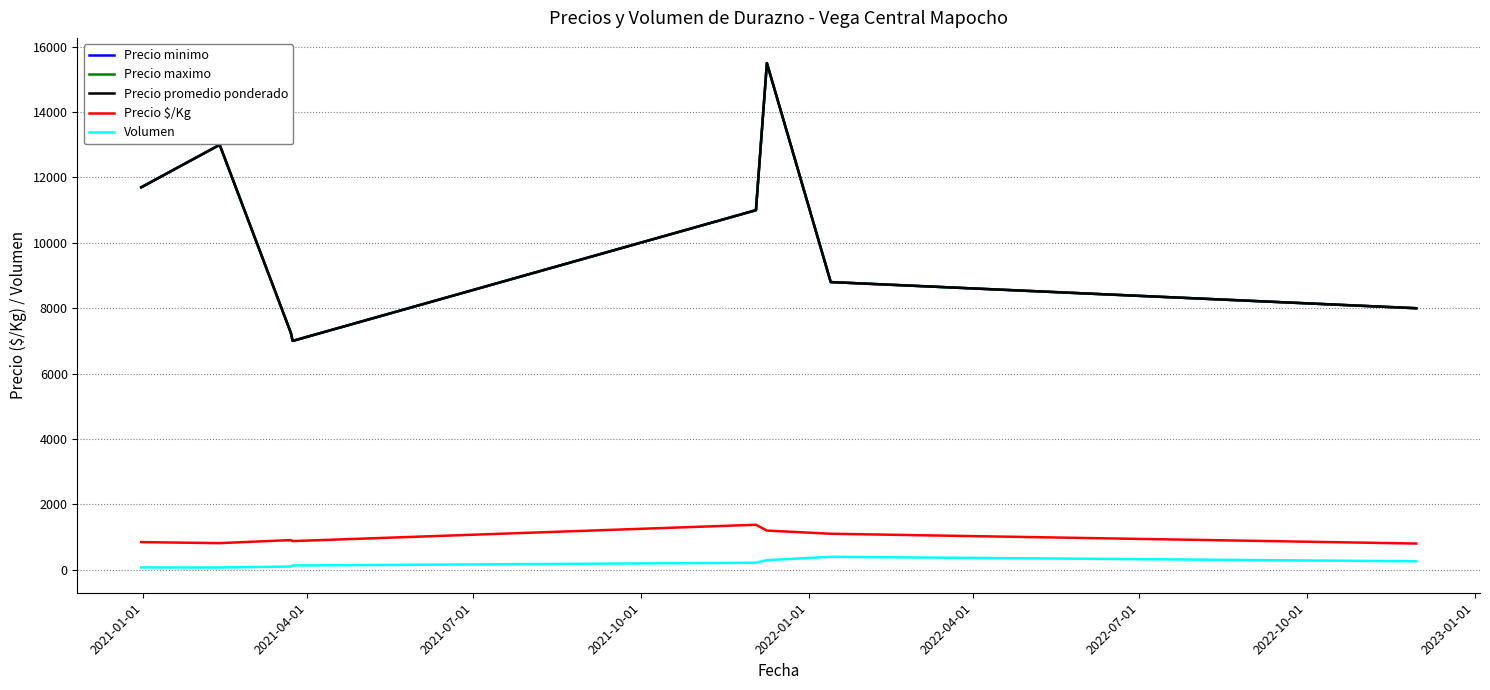

Does the chart display data point markers on the line(s)?

No